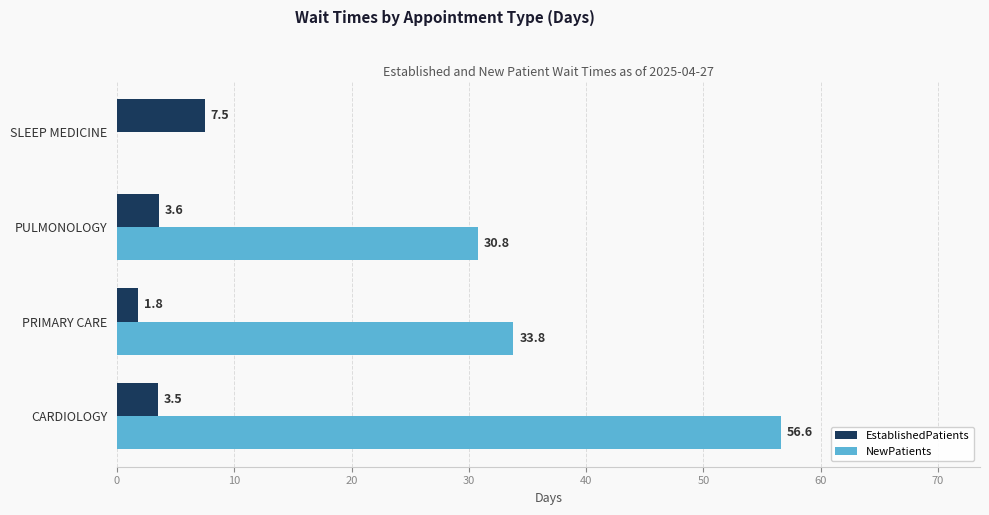

What is the highest value of the EstablishedPatients series?

7.5